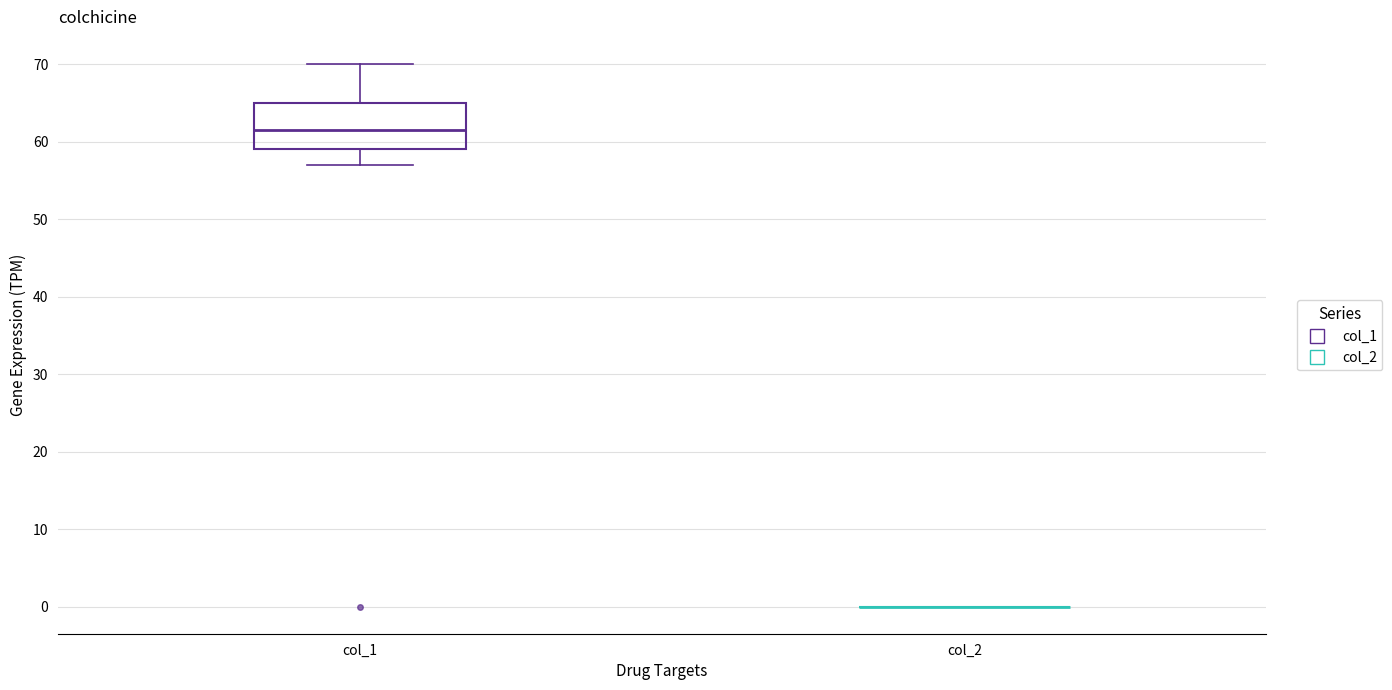

Reading left to right, read every box against the y-axis: the position of its median line, the range the box covers, and the ends of its whiskers. The values are not printed on the chart, so give them approximately, as read against the axis.

col_1: median 62, box 59 to 65, whiskers 57 to 70
col_2: box collapsed to a line at 0, whiskers 0 to 0